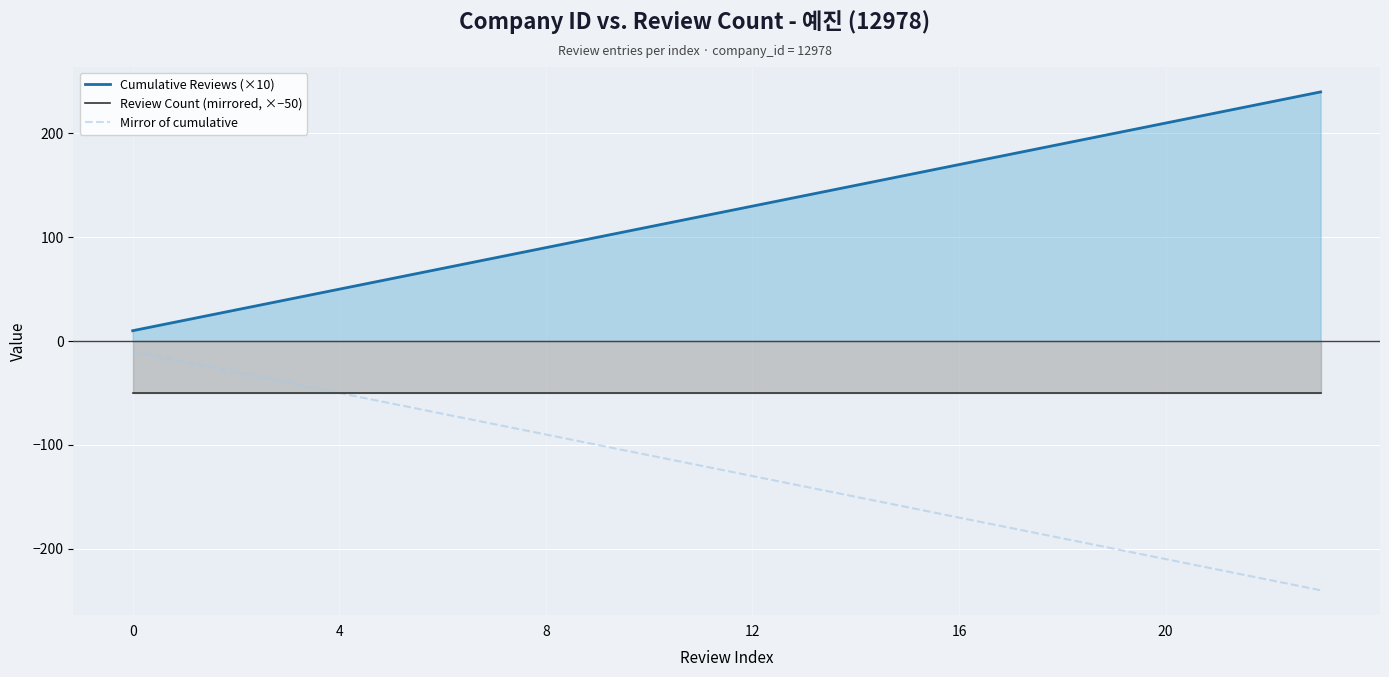

Does the chart display data point markers on the line(s)?

No